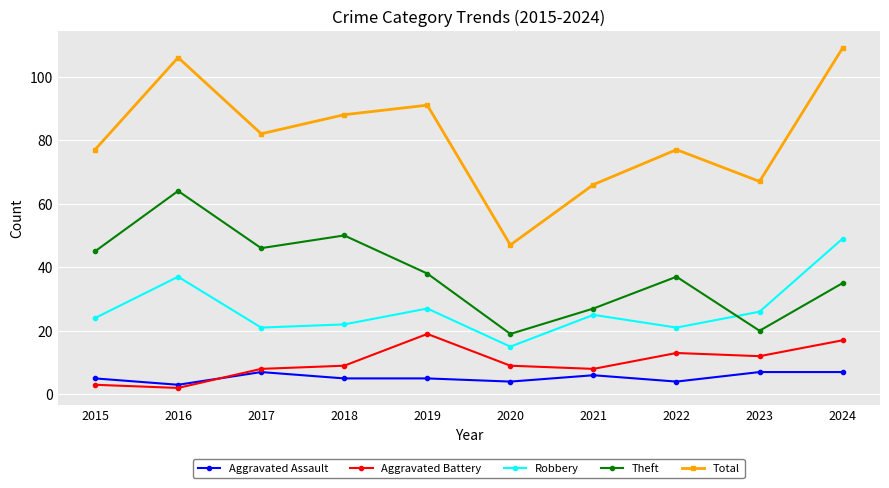

True or false: Theft and Aggravated Battery cross at least once.

False